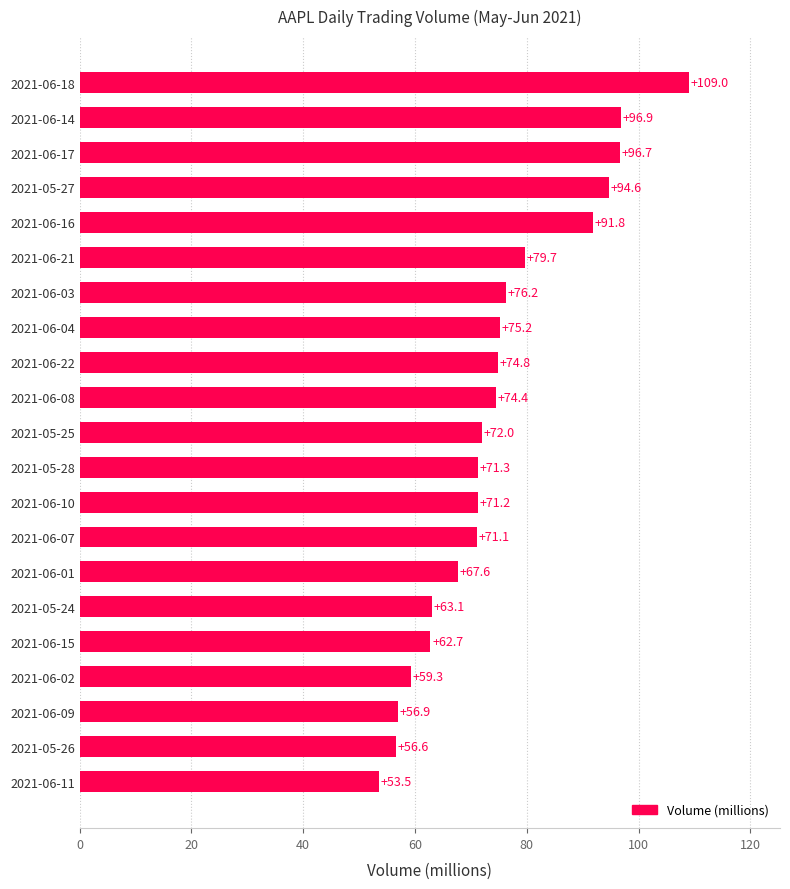

What is the approximate value at 2021-06-08?

74.4